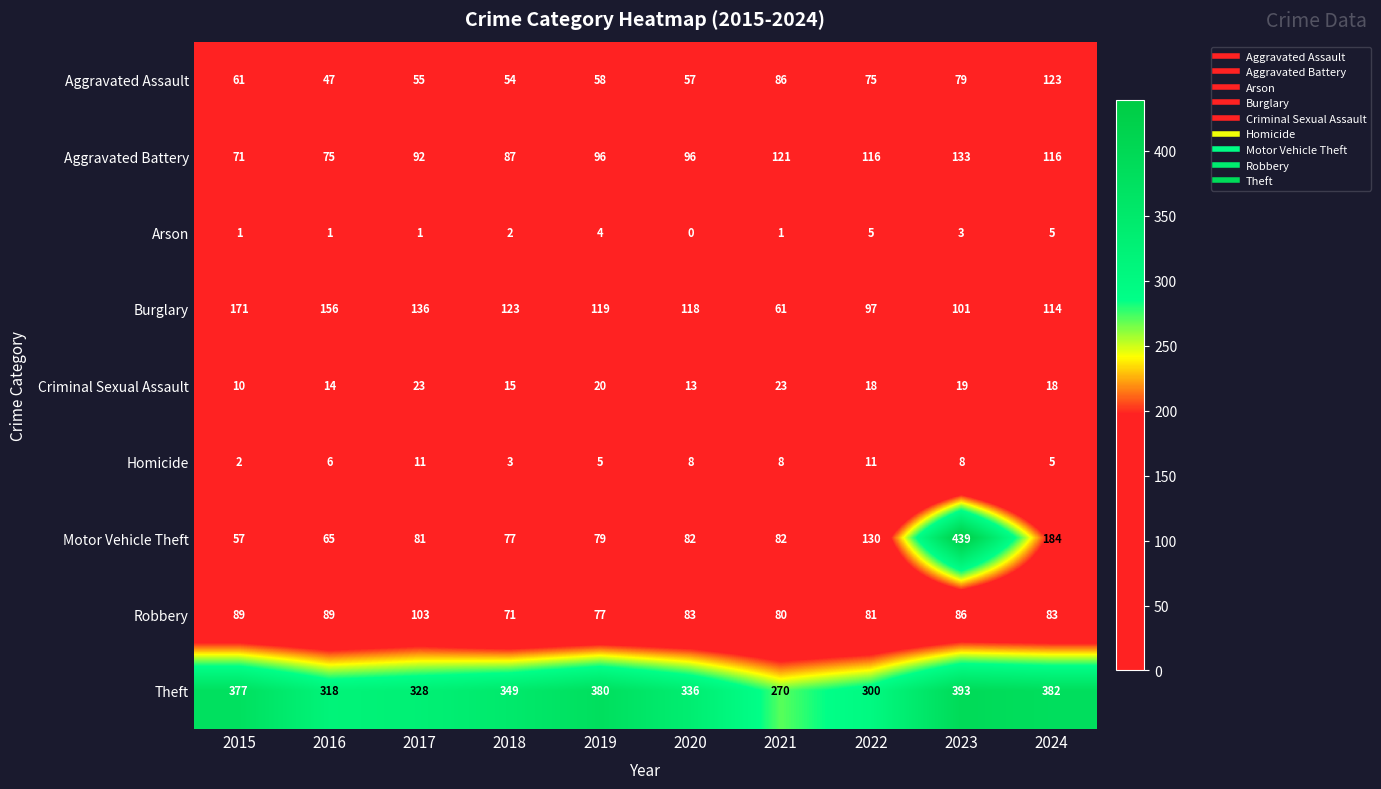

At which label is Motor Vehicle Theft closest to 248?

2024